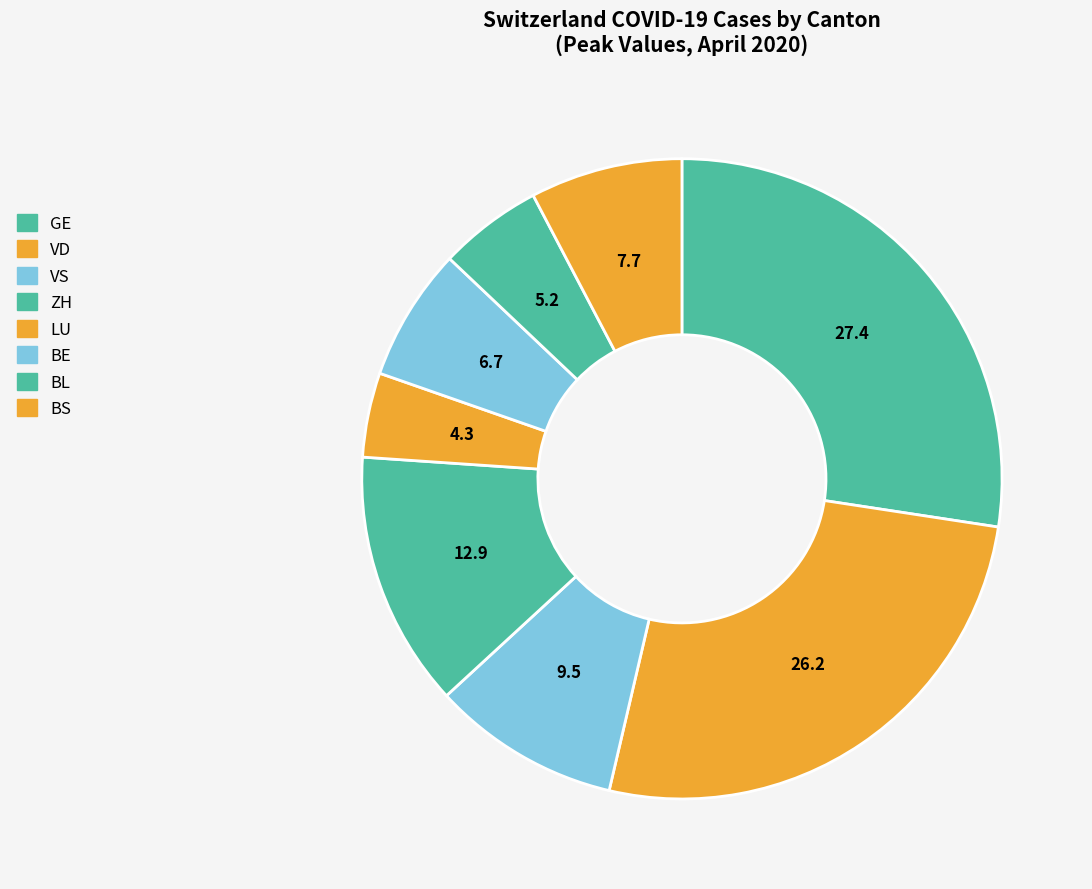

Count the number of slices in the pie.

8